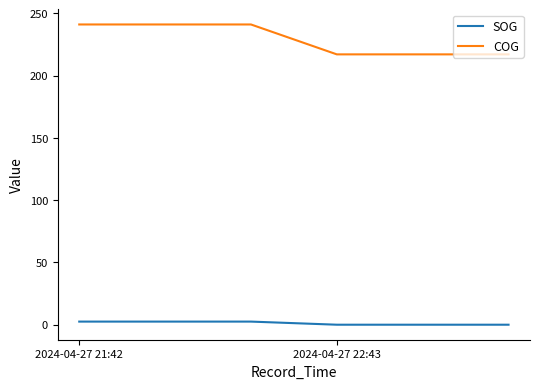

What is the maximum value shown in the chart?

241.0